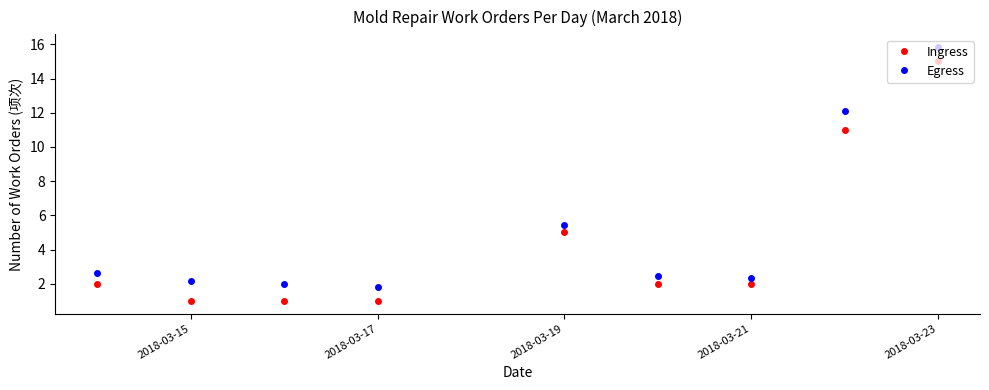

How many data points does each series have?

9